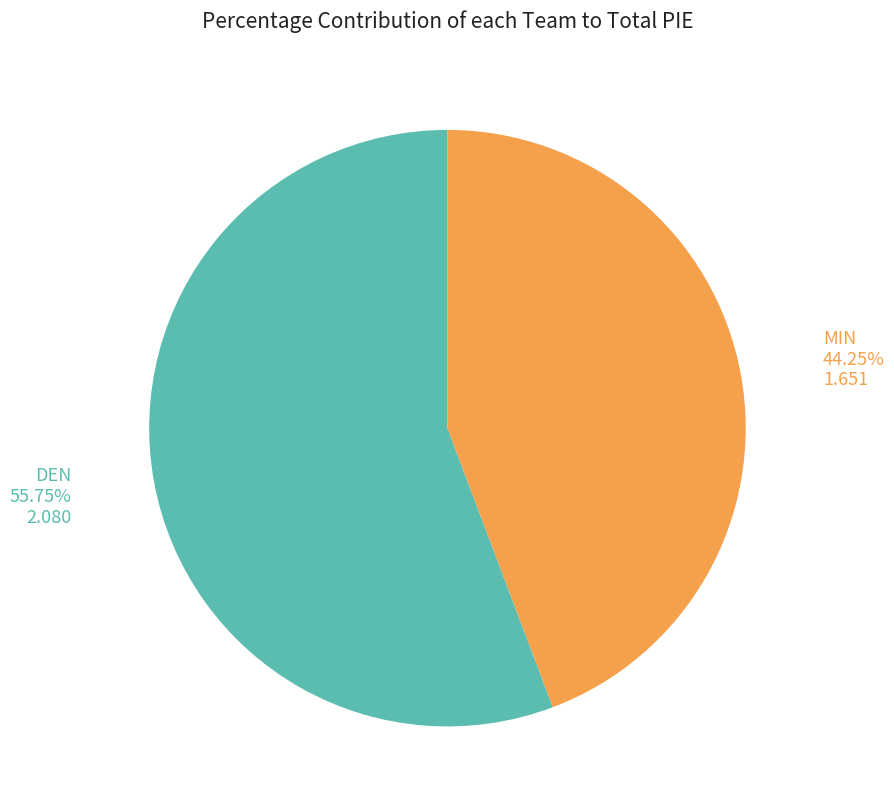

Does any single category account for the majority?

Yes